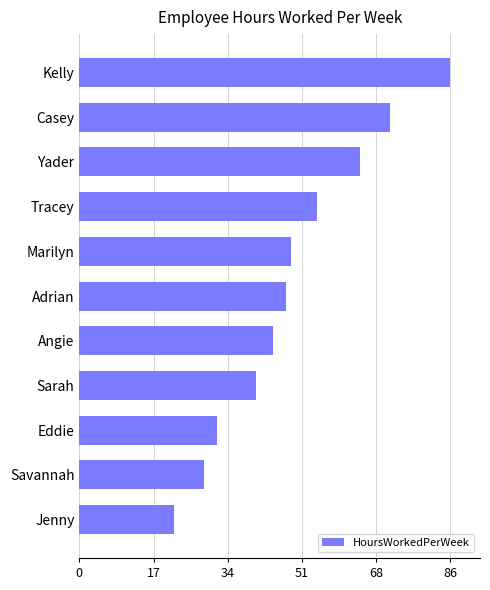

What is the change in value from Angie to Yader?

+20